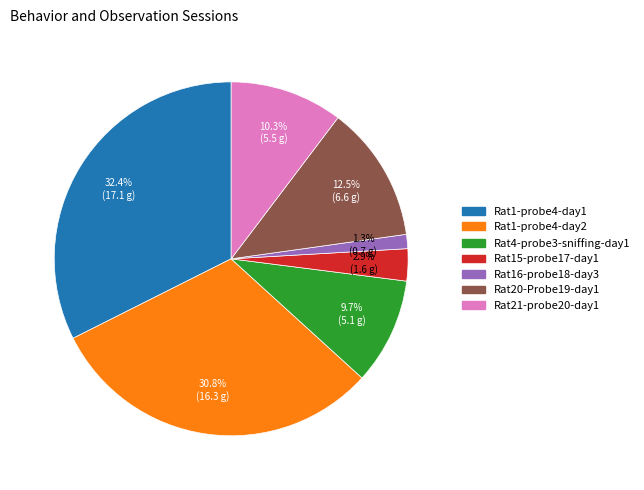

Is there a majority slice in this chart?

No